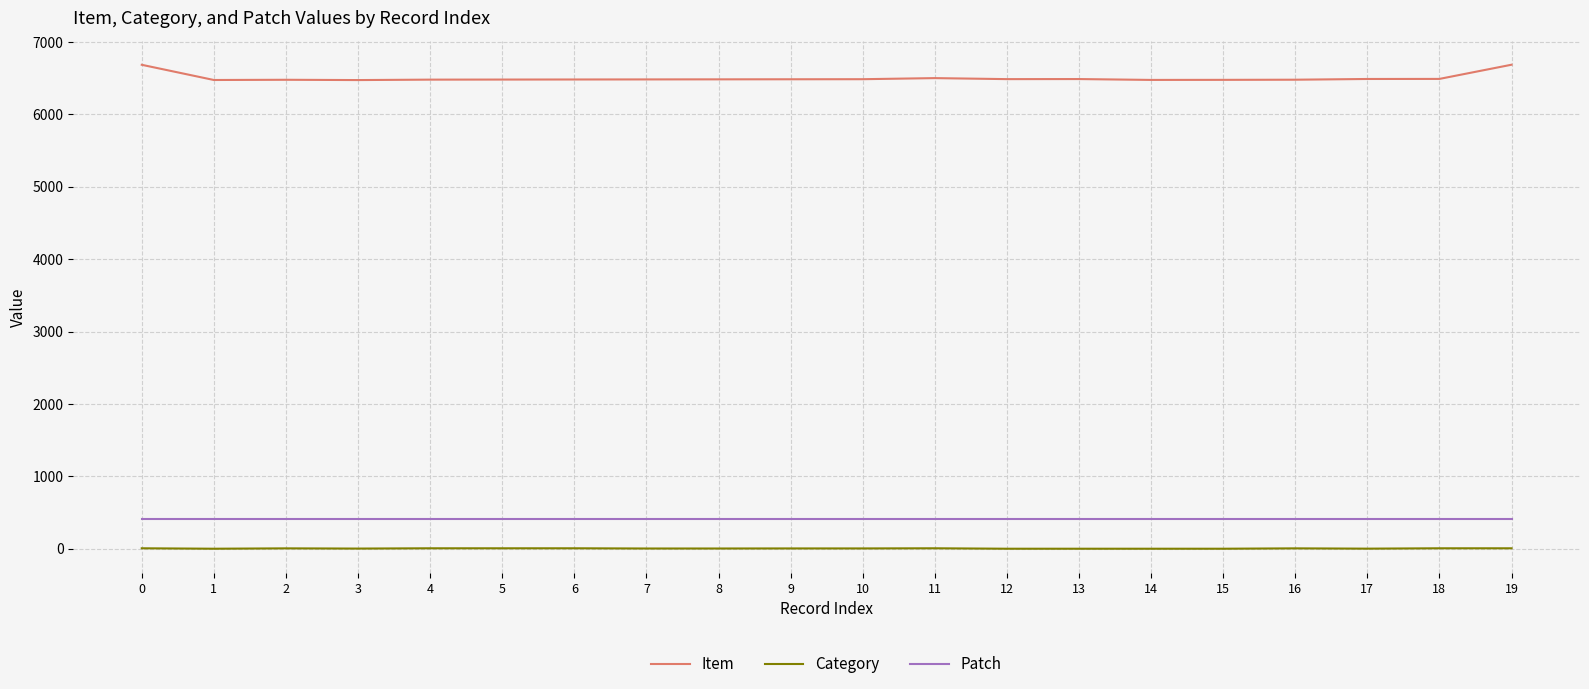

List the series in order of their peak value, highest first.

Item, Patch, Category